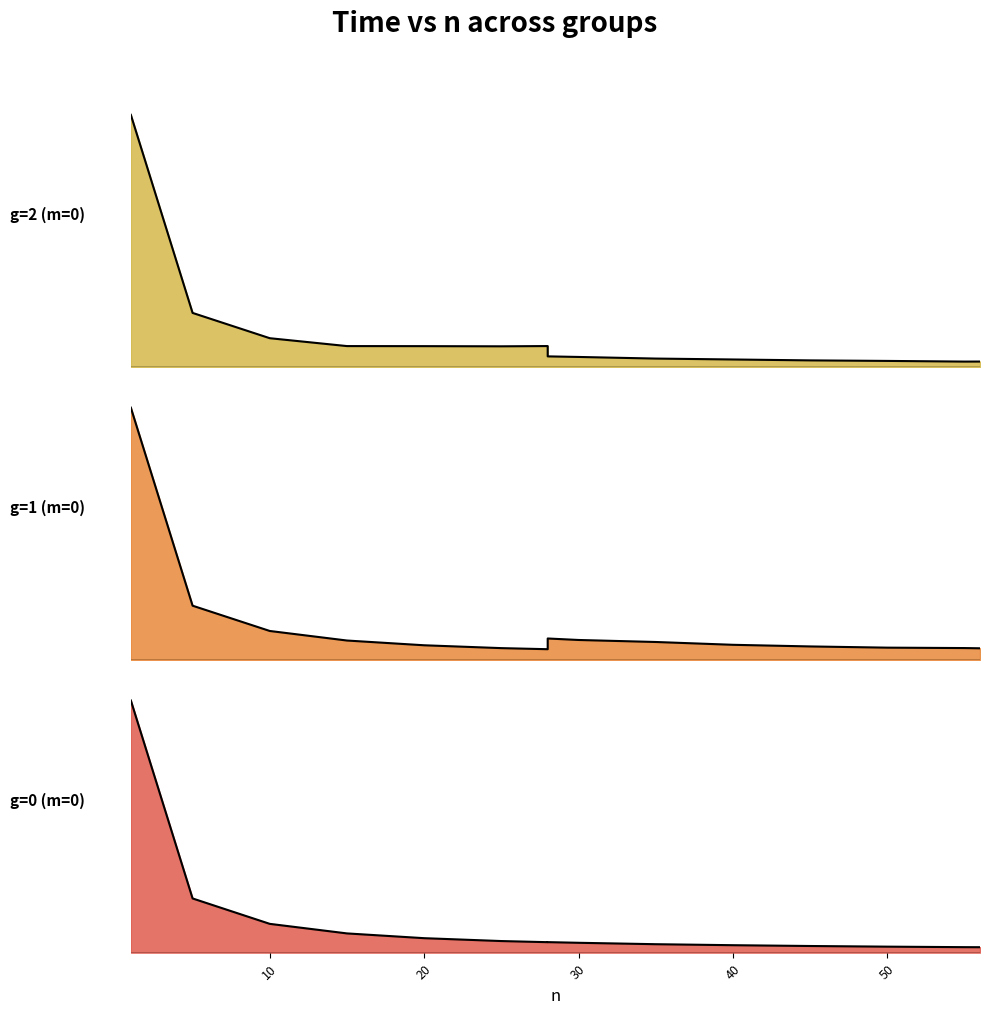

Reading right to left, extract all data points from this chart.

g=0 (m=0): 56=35.4	55=35.7	50=39.1	45=43.3	40=48.6	35=55.0	30=64.3	28=68.6	28=68.3	25=75.6	20=94.4	15=125.5	10=187.9	5=353.9	1=1647.5
g=1 (m=0): 56=22.5	55=22.9	50=23.7	45=26.1	40=29.3	35=34.7	30=38.7	28=41.6	28=20.7	25=22.8	20=28.3	15=37.6	10=56.2	5=105.5	1=491.3
g=2 (m=0): 56=52.5	55=52.1	50=58.6	45=63.7	40=72.4	35=81.1	30=96.7	28=102.2	28=201.2	25=198.7	20=200.3	15=201.0	10=276.6	5=519.2	1=2420.3